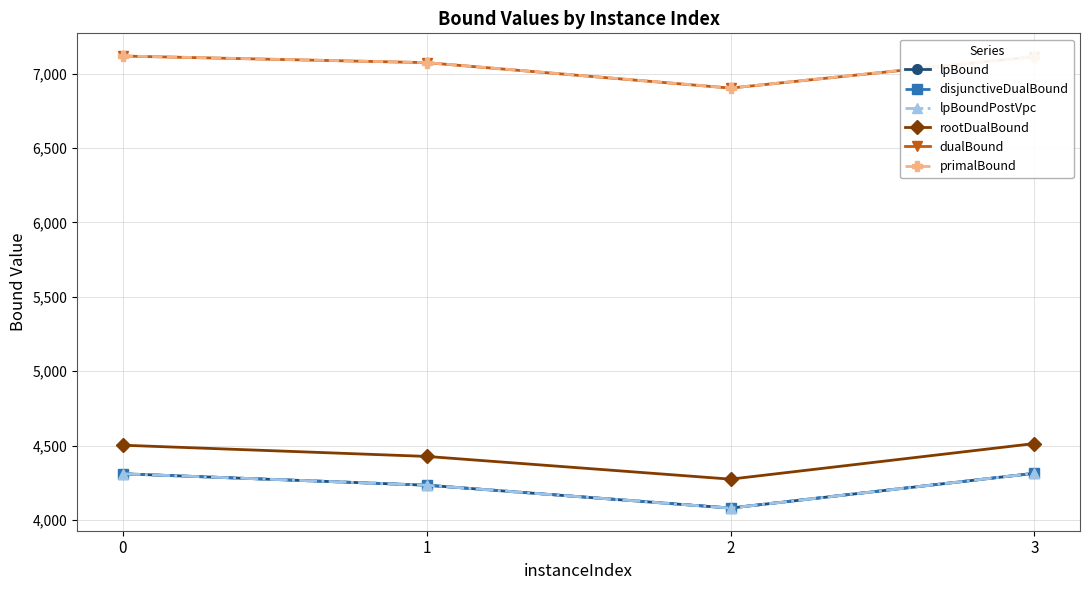

Does the chart have visible grid lines?

Yes